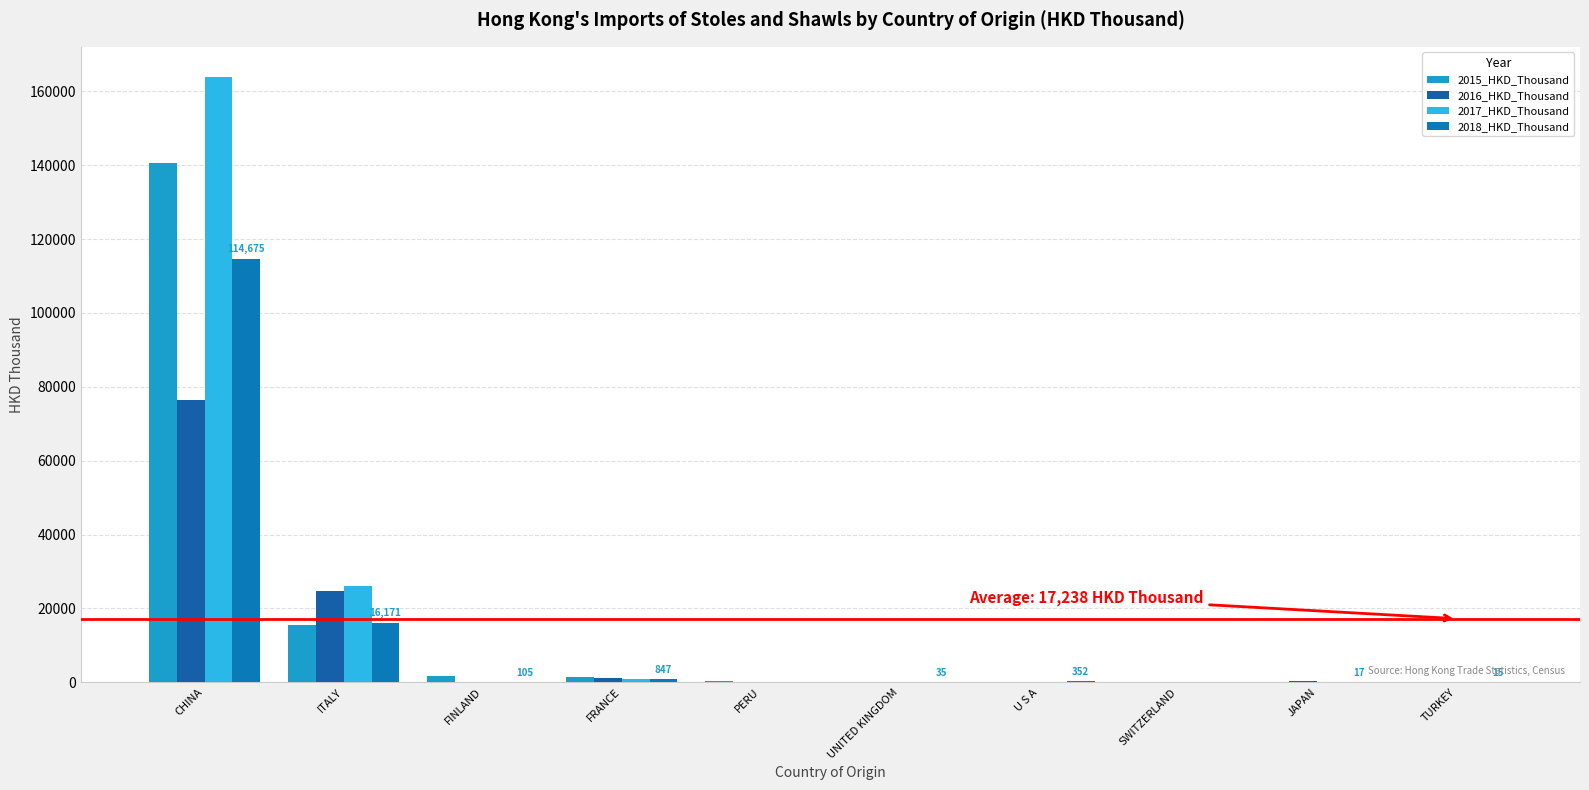

List the labels in order of 2016_HKD_Thousand value, largest first.

CHINA, ITALY, FRANCE, JAPAN, FINLAND, UNITED KINGDOM, U S A, TURKEY, PERU, SWITZERLAND